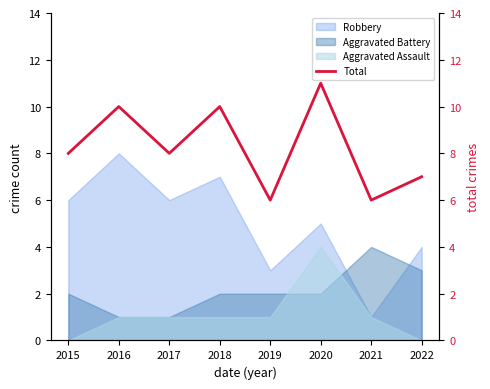

What is the change in value from 2020 to 2021?

-5